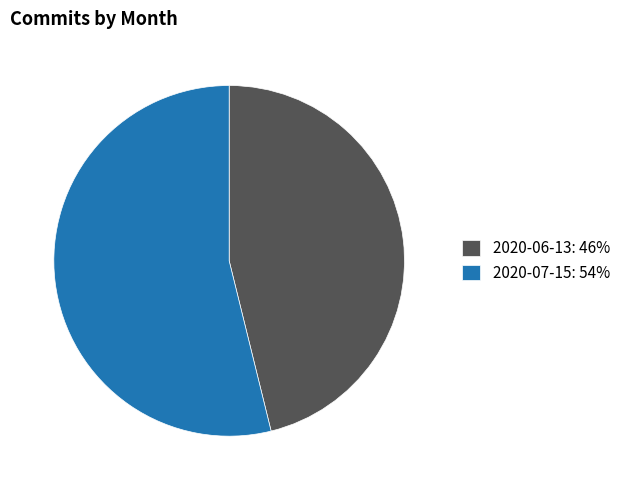

Between 2020-07-15: 54% and 2020-06-13: 46%, which is larger?

2020-07-15: 54%